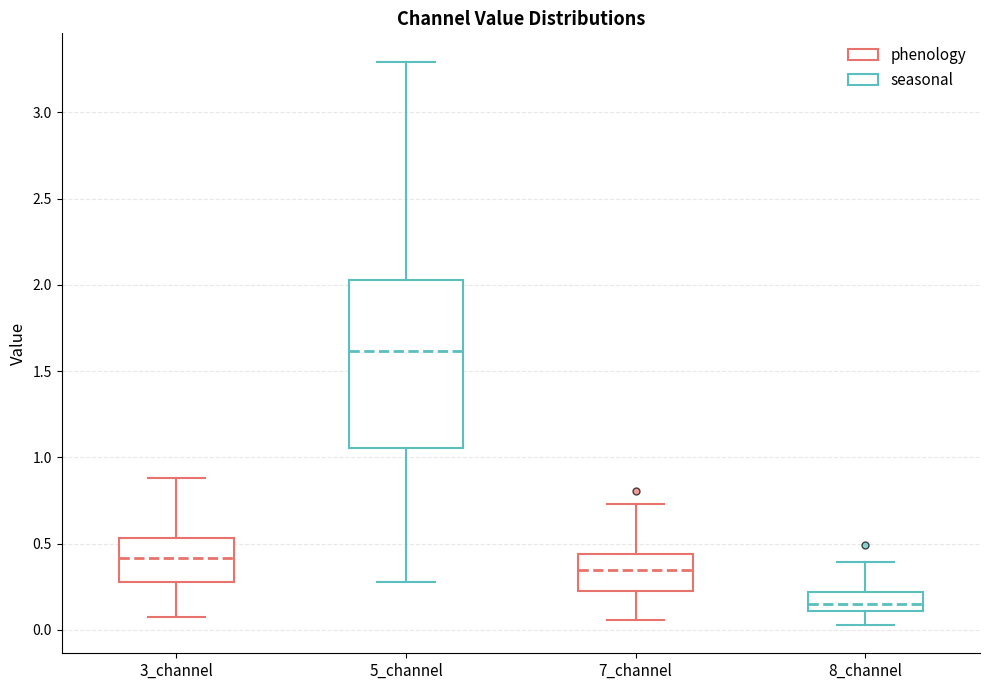

Comparing the boxes themselves (not the whiskers), which one is the tallest?

5_channel